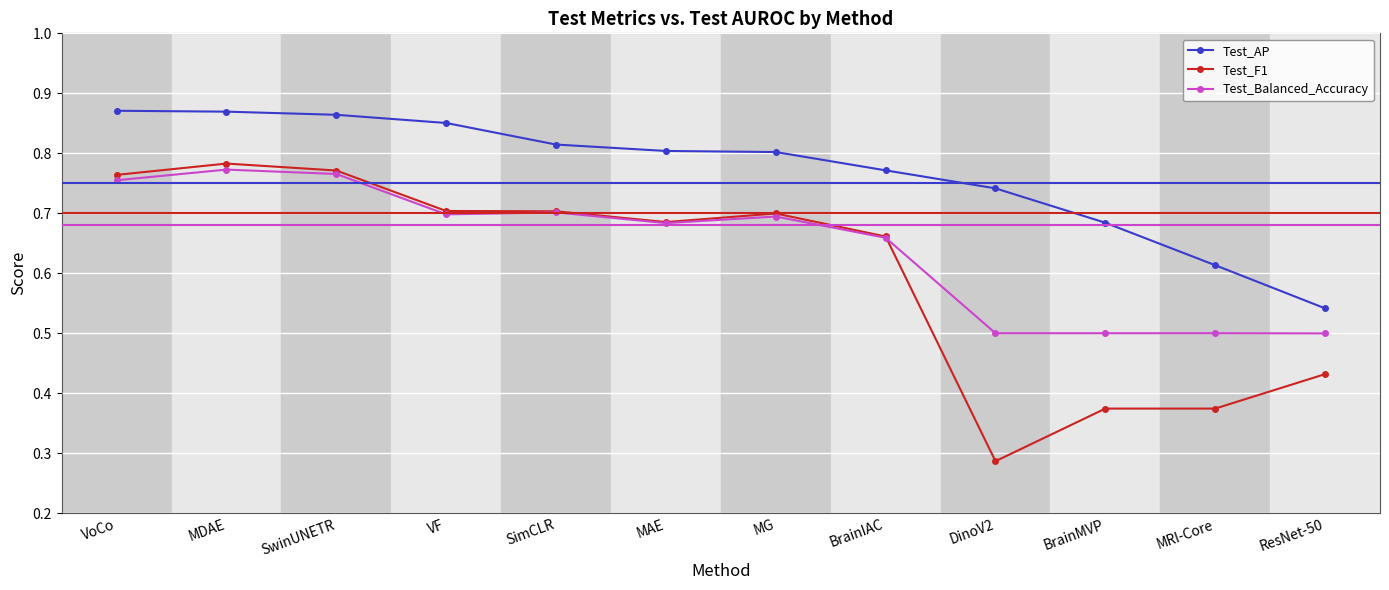

Which series has the largest total across all categories?

Test_AP